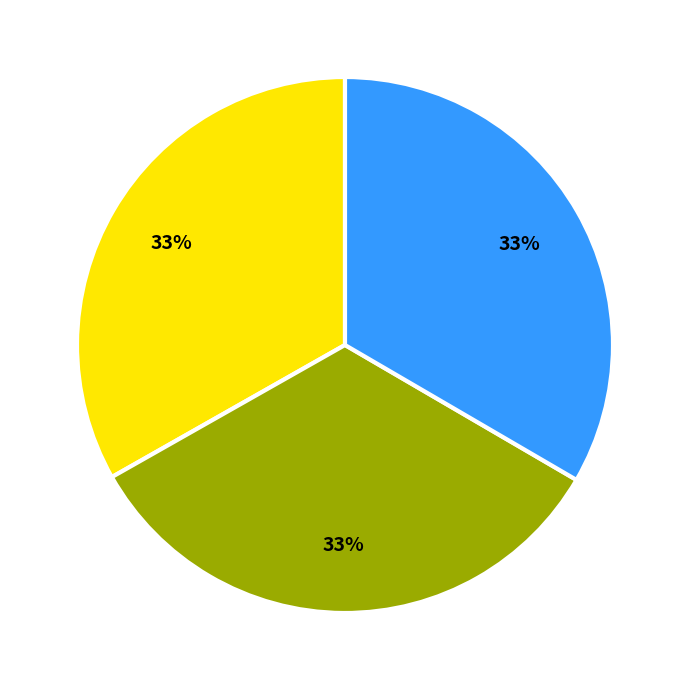

Does any single category account for the majority?

No